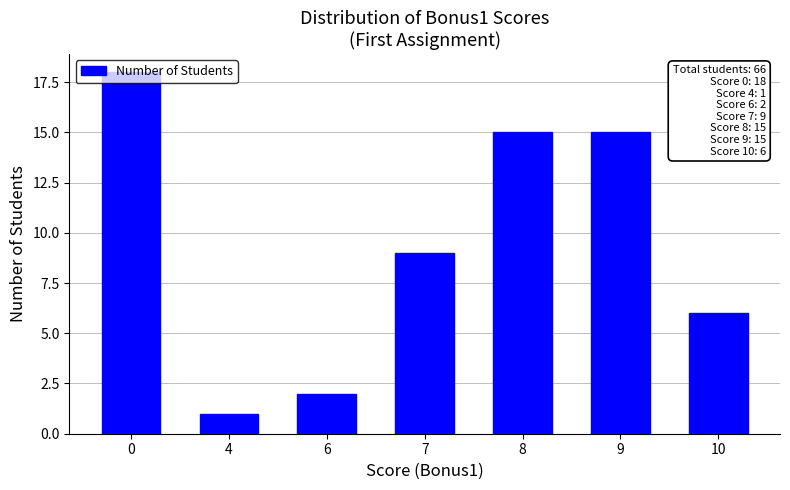

Reading left to right, transcribe all the data shown in this chart.

0=18	4=1	6=2	7=9	8=15	9=15	10=6